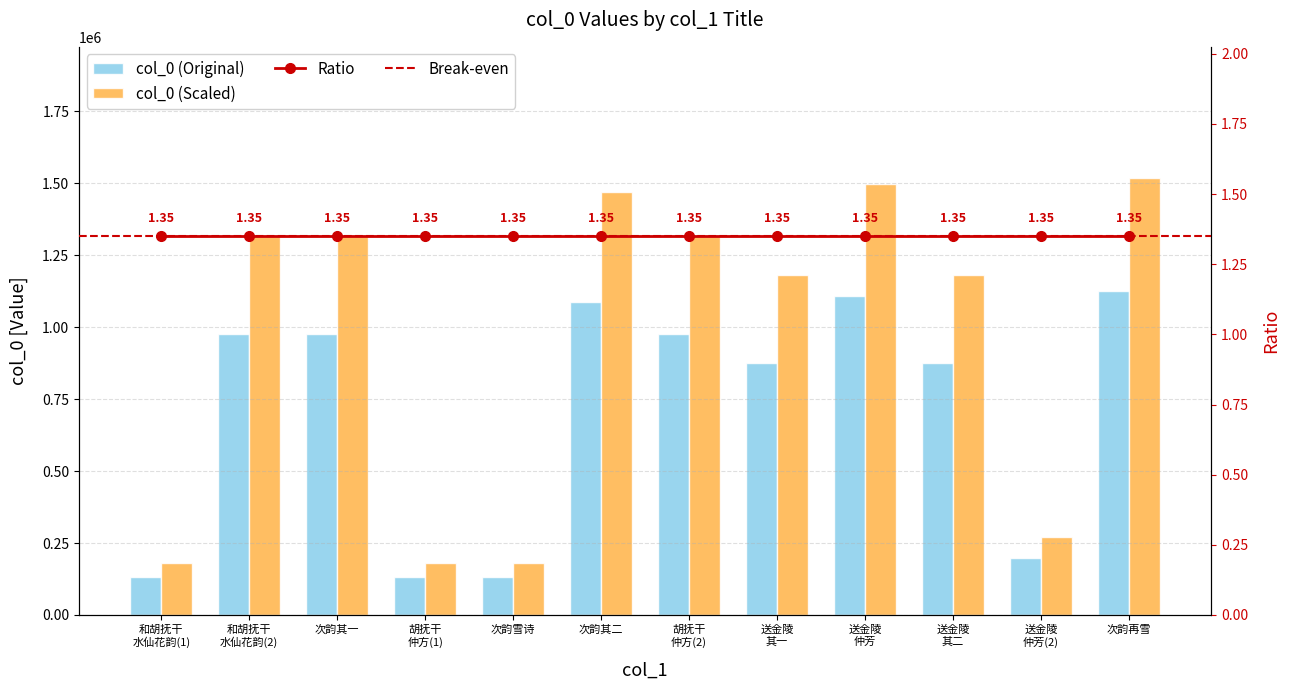

What is the value of the 10th bar from the left?

874241